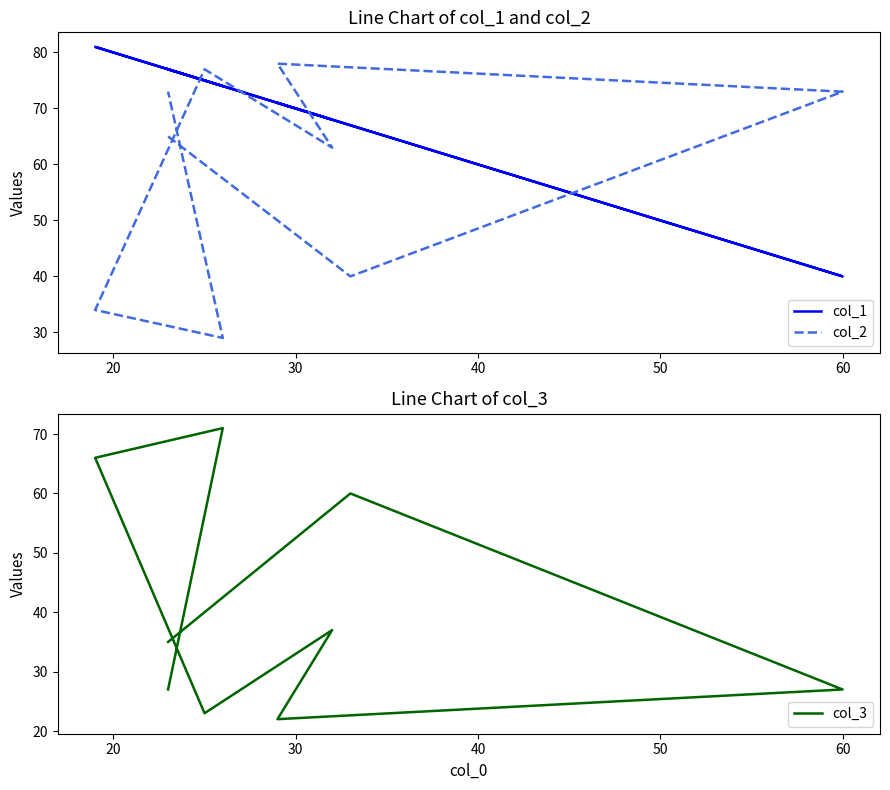

True or false: col_3 and col_1 intersect in this chart.

False